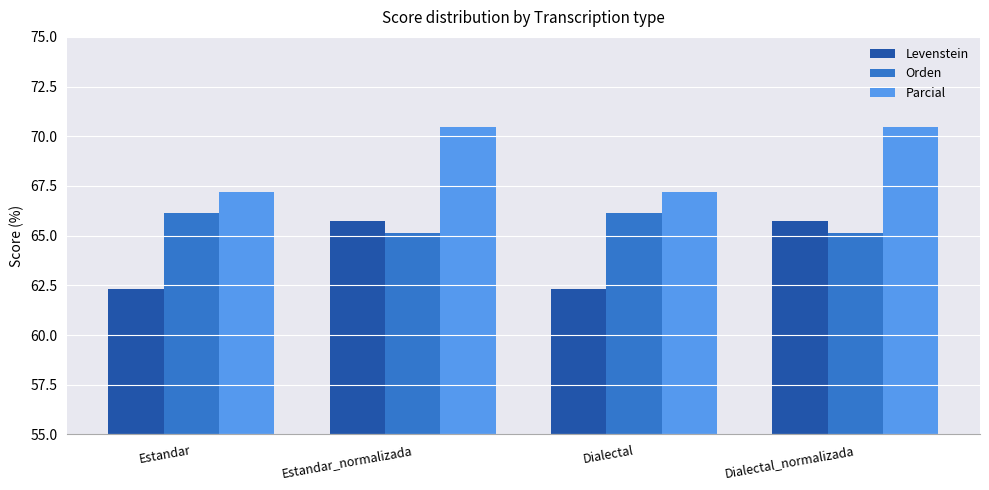

At how many categories does at least one series exceed 65?

4